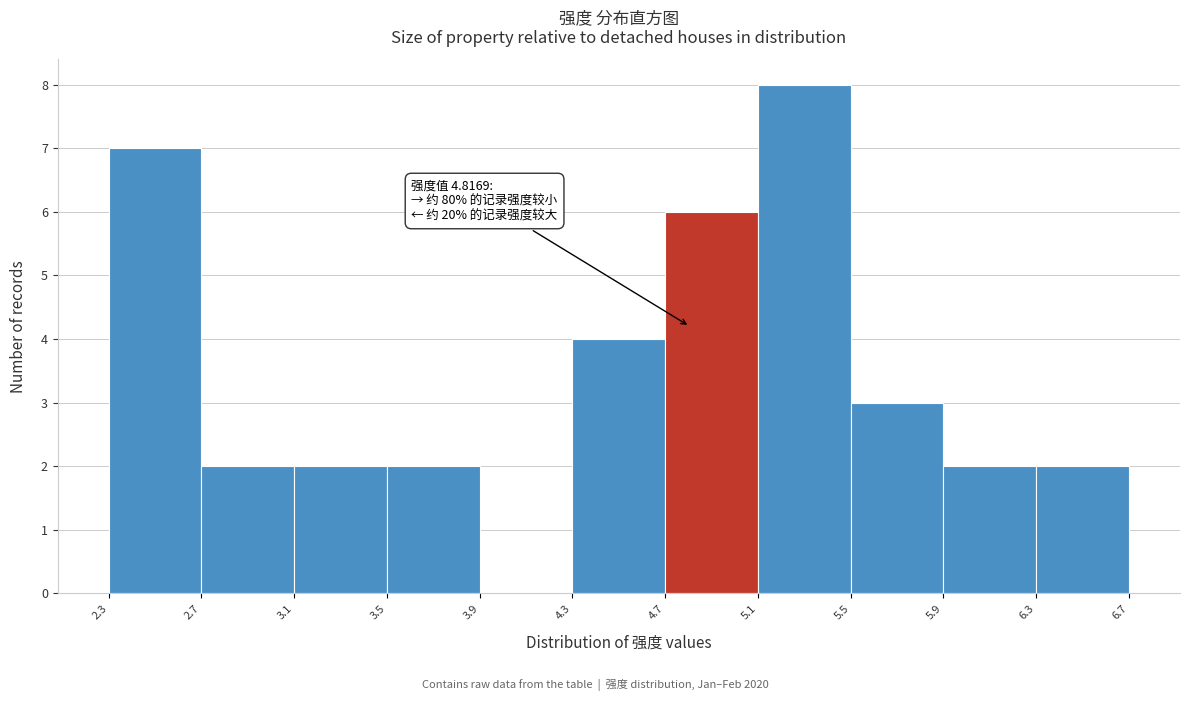

Over which range of the x-axis is the bar tallest?

5.1 to 5.5